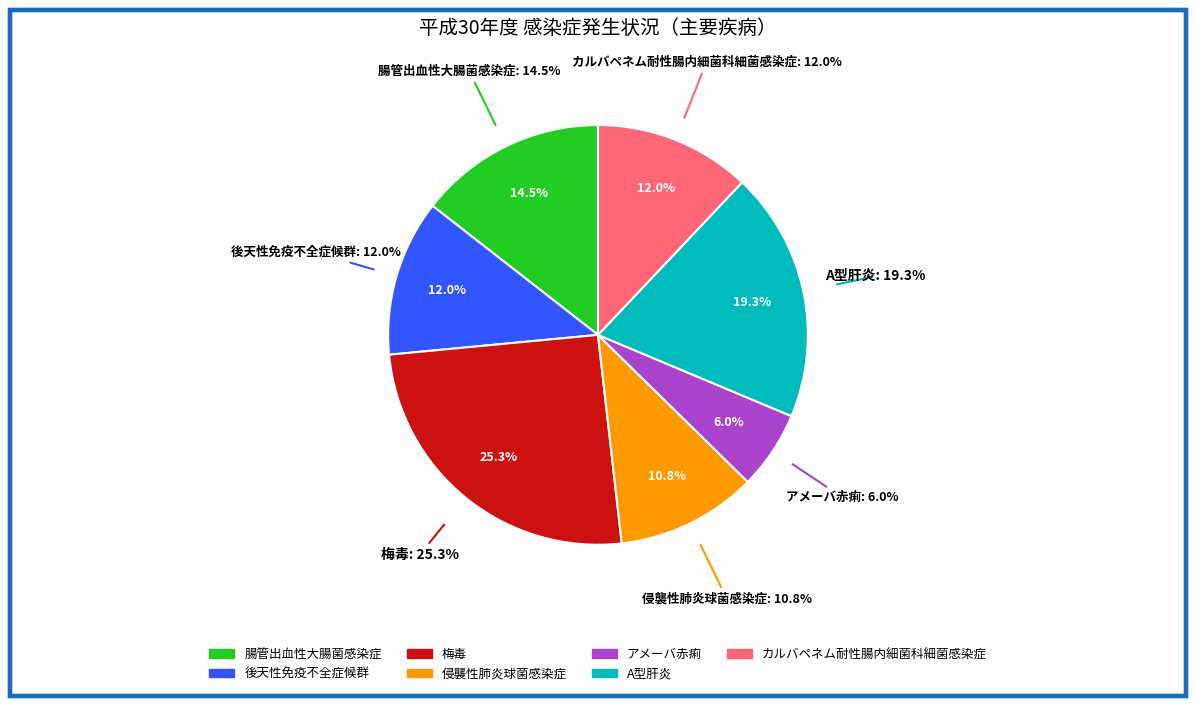

Rank the categories by value from lowest to highest.

アメーバ赤痢, 侵襲性肺炎球菌感染症, 後天性免疫不全症候群, カルバペネム耐性腸内細菌科細菌感染症, 腸管出血性大腸菌感染症, A型肝炎, 梅毒